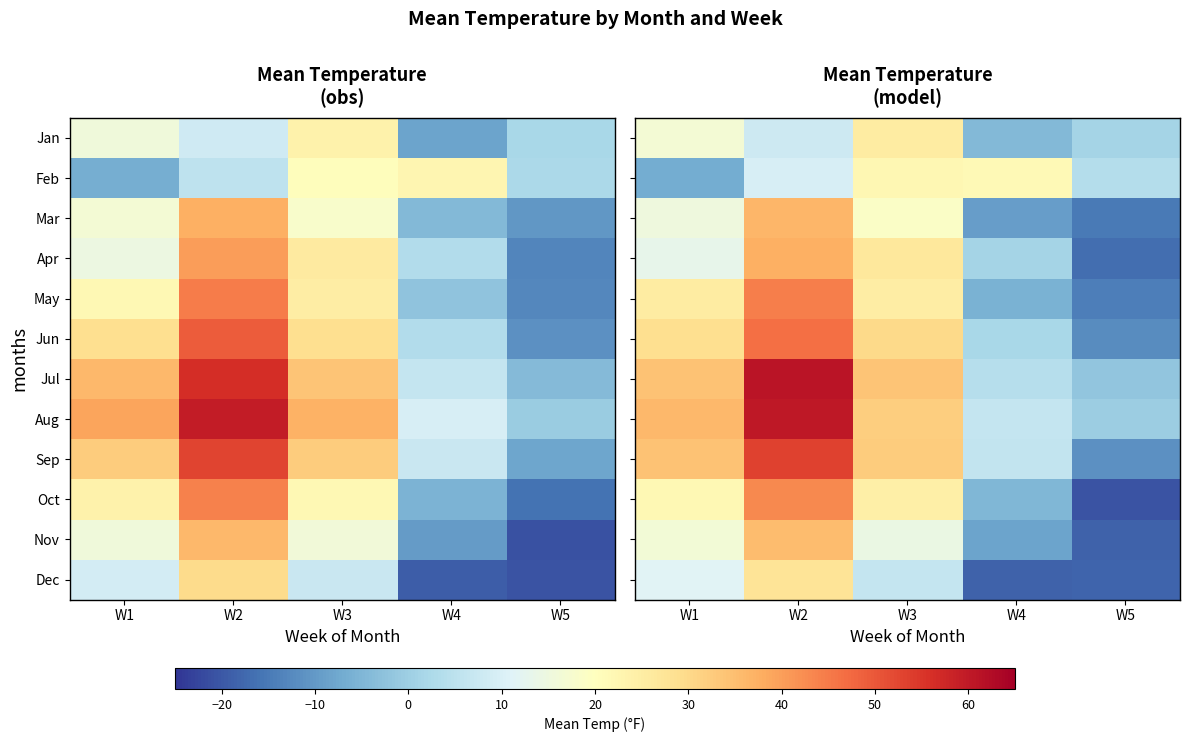

What is the sum of all May values?

74.8